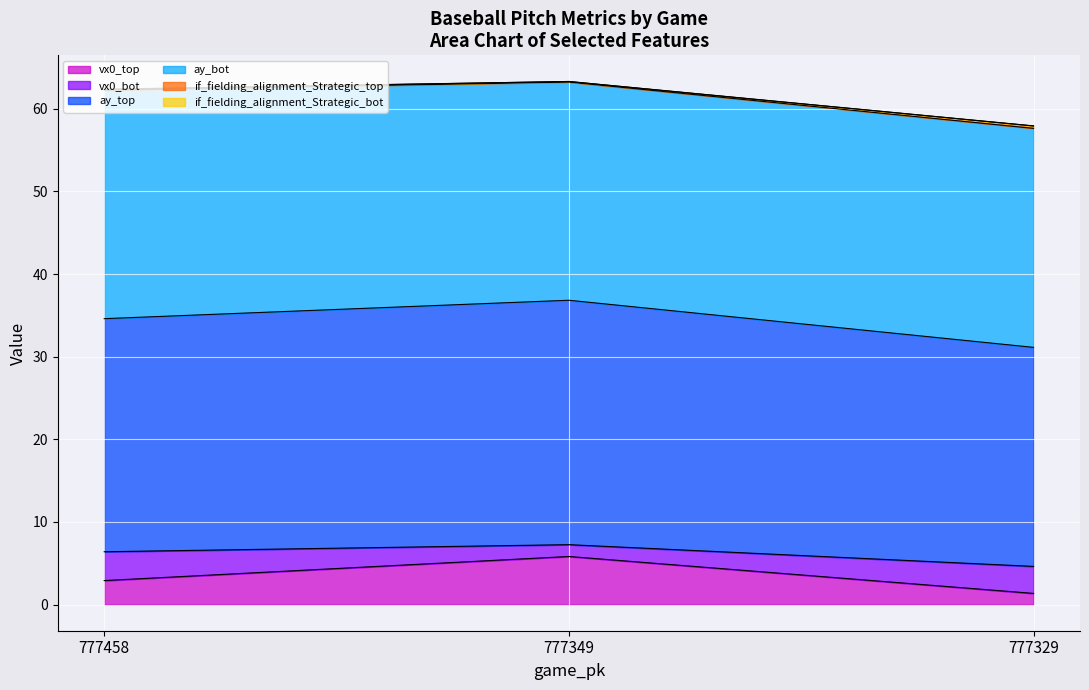

The vx0_top series shows 2.3 at 777349. True or false?

False